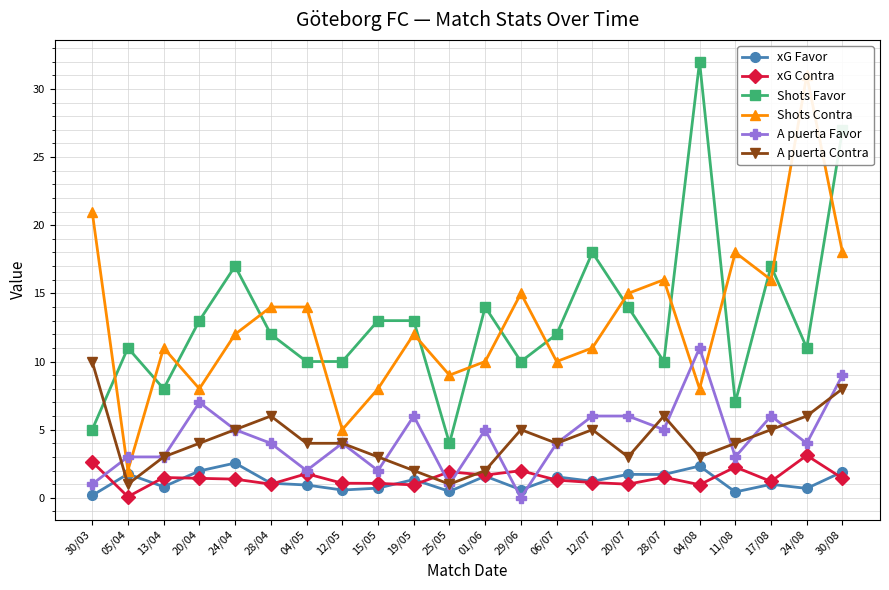

At which category does the chart reach its peak across all series?

04/08